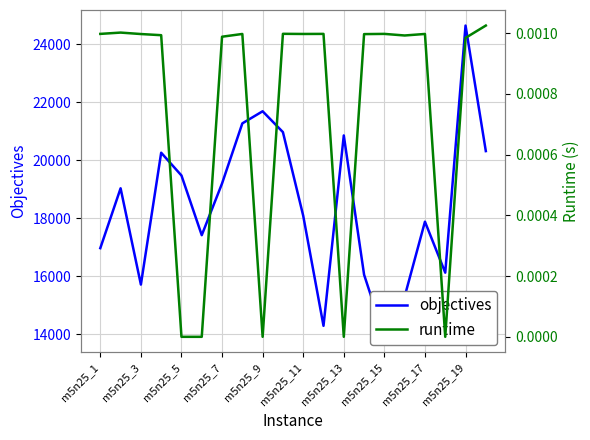

Rank the series by their average value, from highest to lowest.

objectives, runtime